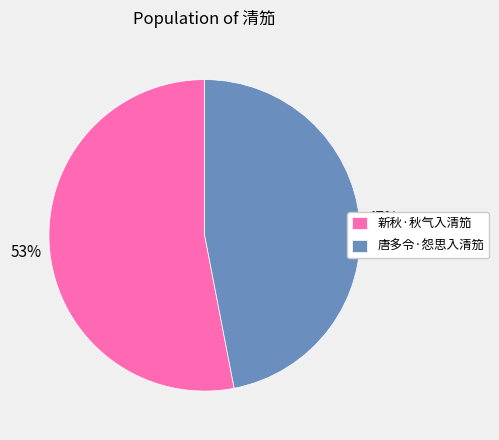

Which has a higher value, 新秋·秋气入清笳 or 唐多令·怨思入清笳?

新秋·秋气入清笳